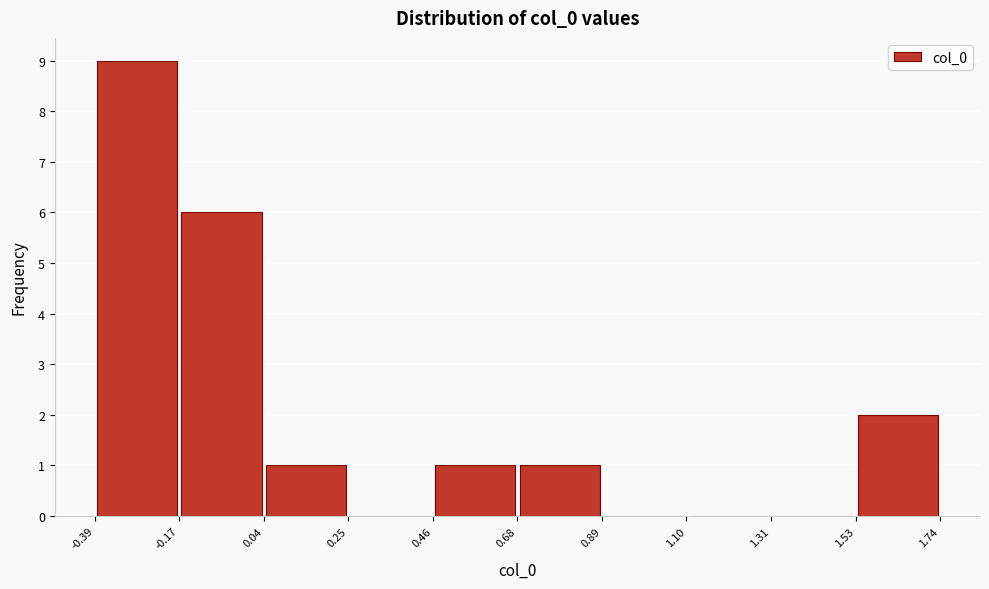

Reading left to right, transcribe this chart: for each bar, give the range it covers on the x-axis and its height. The values are not printed on the chart, so give them approximately, as read against the axis.

-0.39 to -0.17: 9
-0.17 to 0.04: 6
0.04 to 0.25: 1
0.25 to 0.46: 0
0.46 to 0.68: 1
0.68 to 0.89: 1
0.89 to 1.10: 0
1.10 to 1.31: 0
1.31 to 1.53: 0
1.53 to 1.74: 2